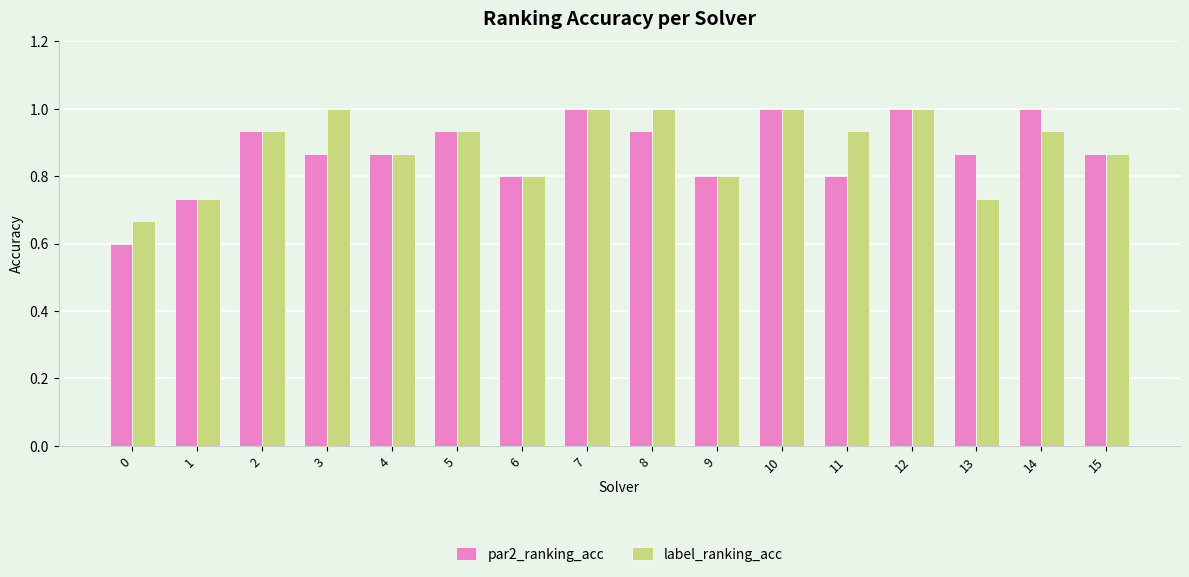

What is the total value across all series at 9?

1.6